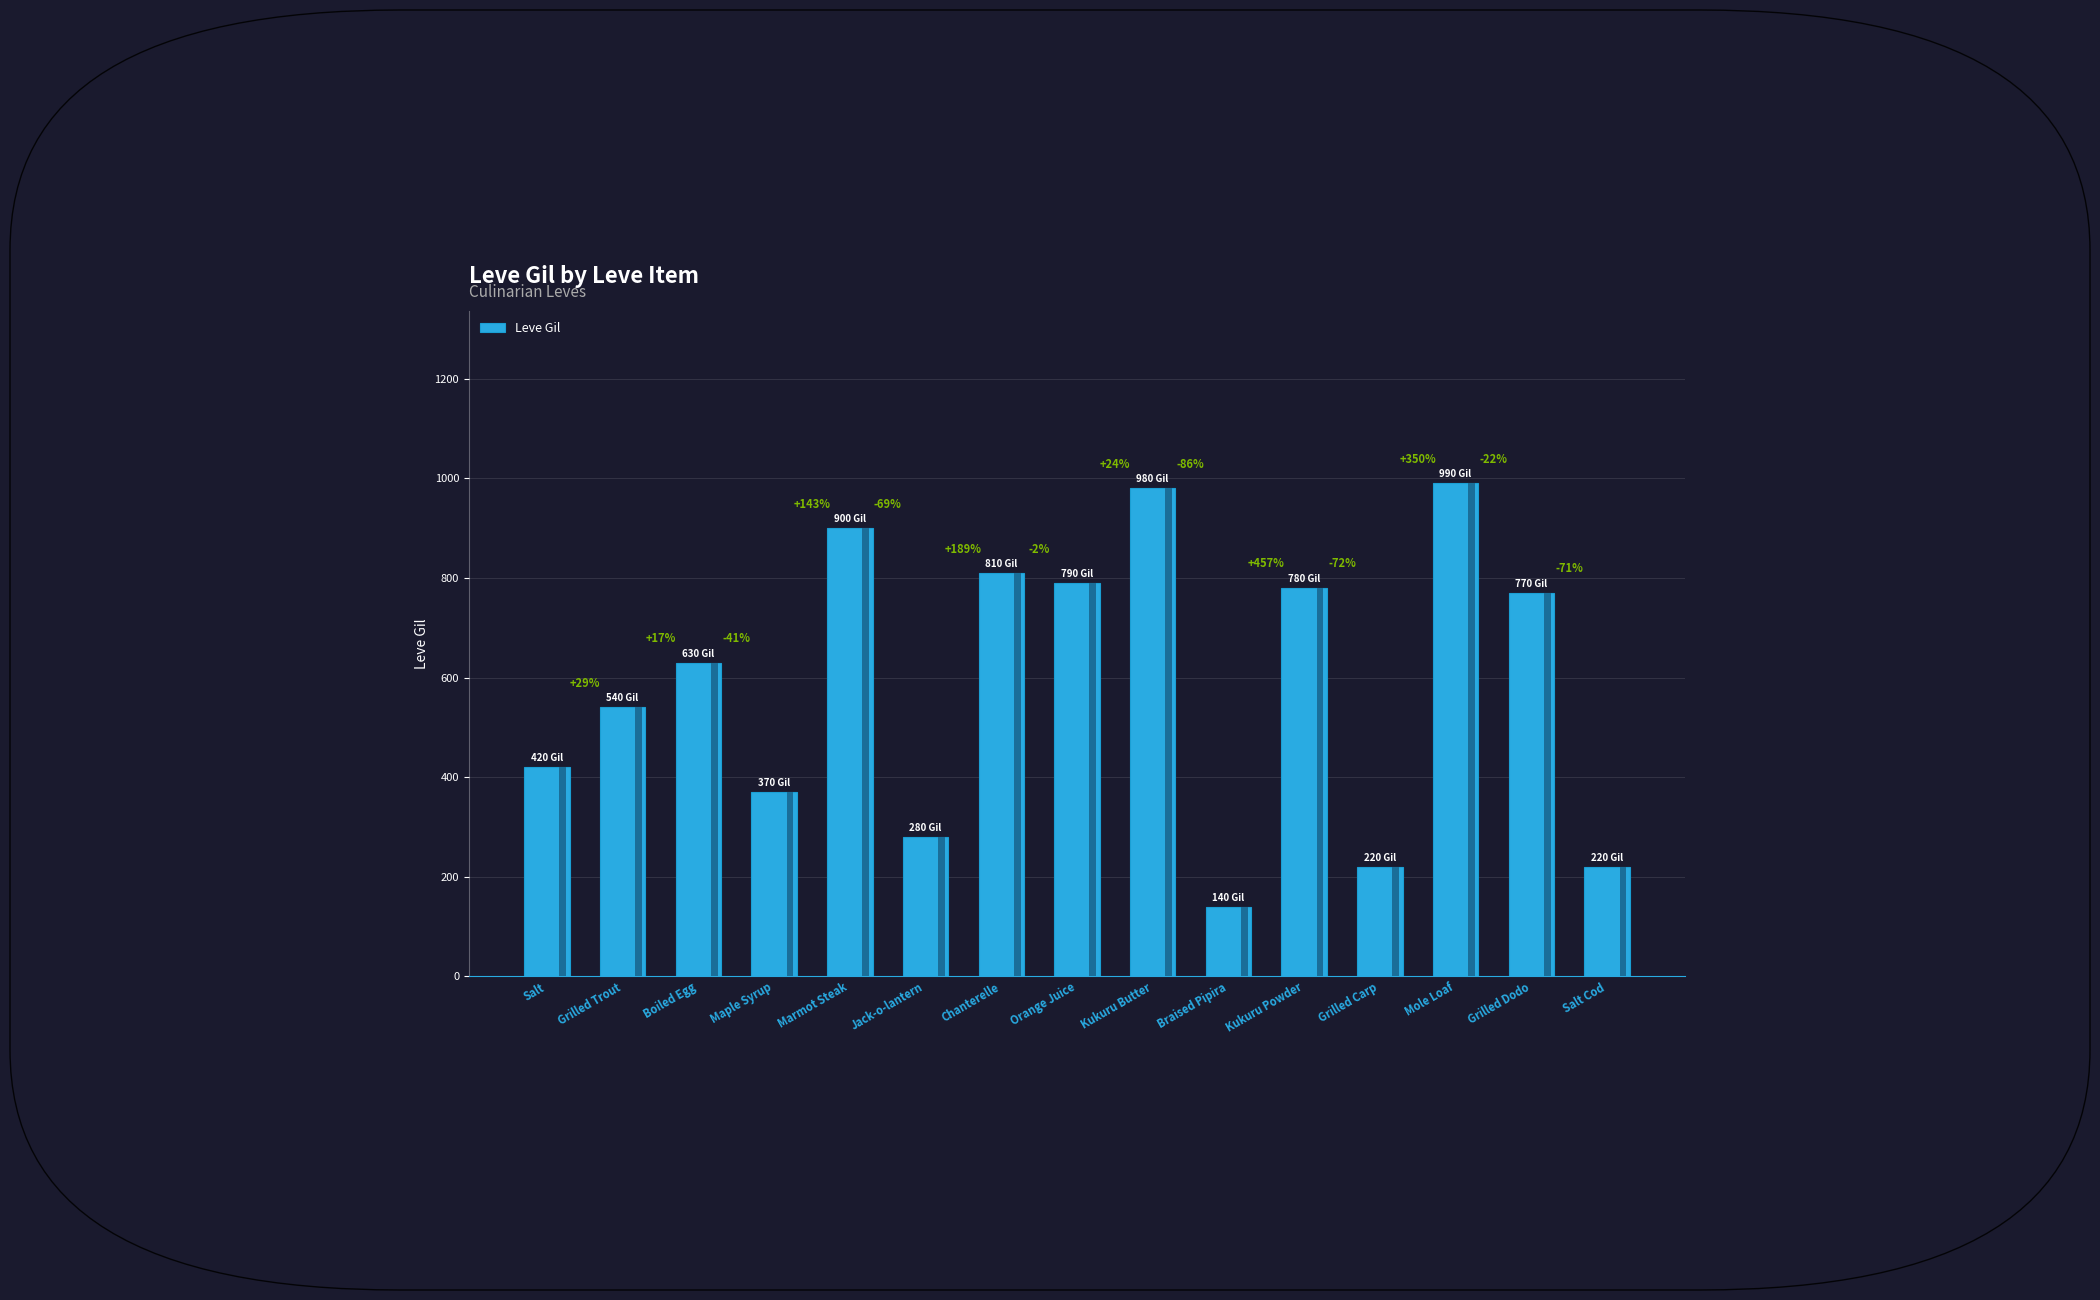

Reading left to right, transcribe all the data shown in this chart.

420	540	630	370	900	280	810	790	980	140	780	220	990	770	220